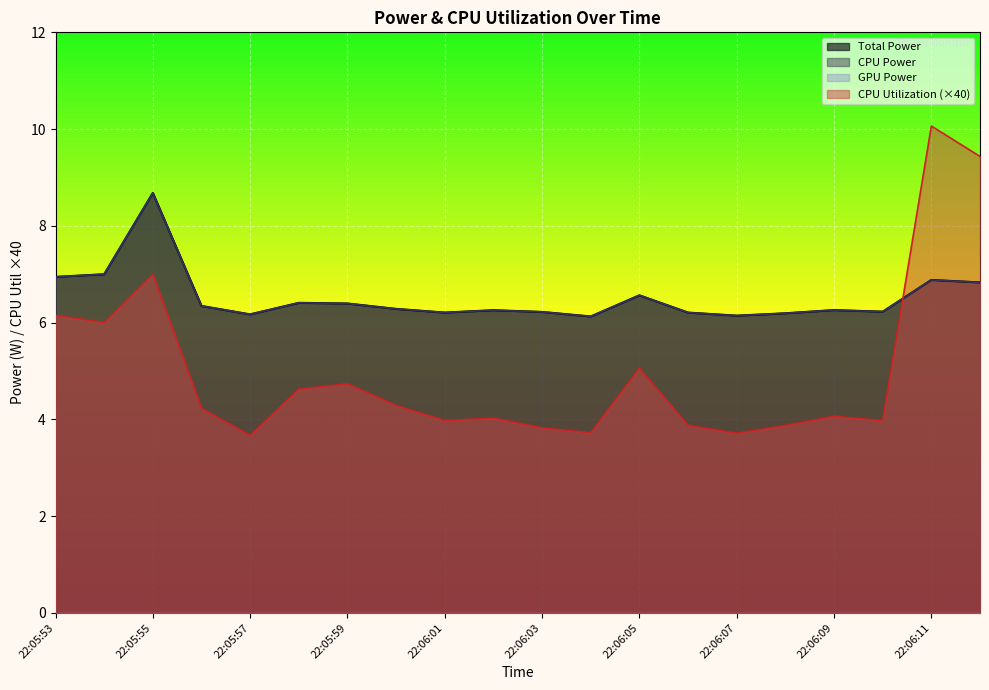

Reading right to left, list all the values displayed in this chart.

Total Power: 6.8	6.9	6.2	6.3	6.2	6.1	6.2	6.6	6.1	6.2	6.3	6.2	6.3	6.4	6.4	6.2	6.3	8.7	7.0	6.9
CPU Power: 6.8	6.9	6.2	6.3	6.2	6.1	6.2	6.6	6.1	6.2	6.3	6.2	6.3	6.4	6.4	6.2	6.3	8.7	7.0	6.9
CPU Utilization: 9.4	10.1	4.0	4.1	3.9	3.7	3.9	5.1	3.7	3.8	4.0	4.0	4.3	4.7	4.6	3.7	4.2	7.0	6.0	6.2